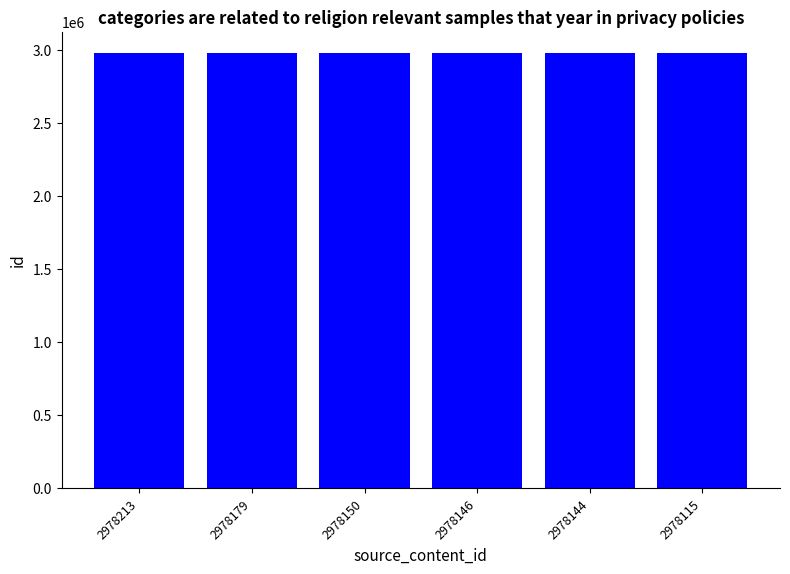

What is the sum of all values?

17868947